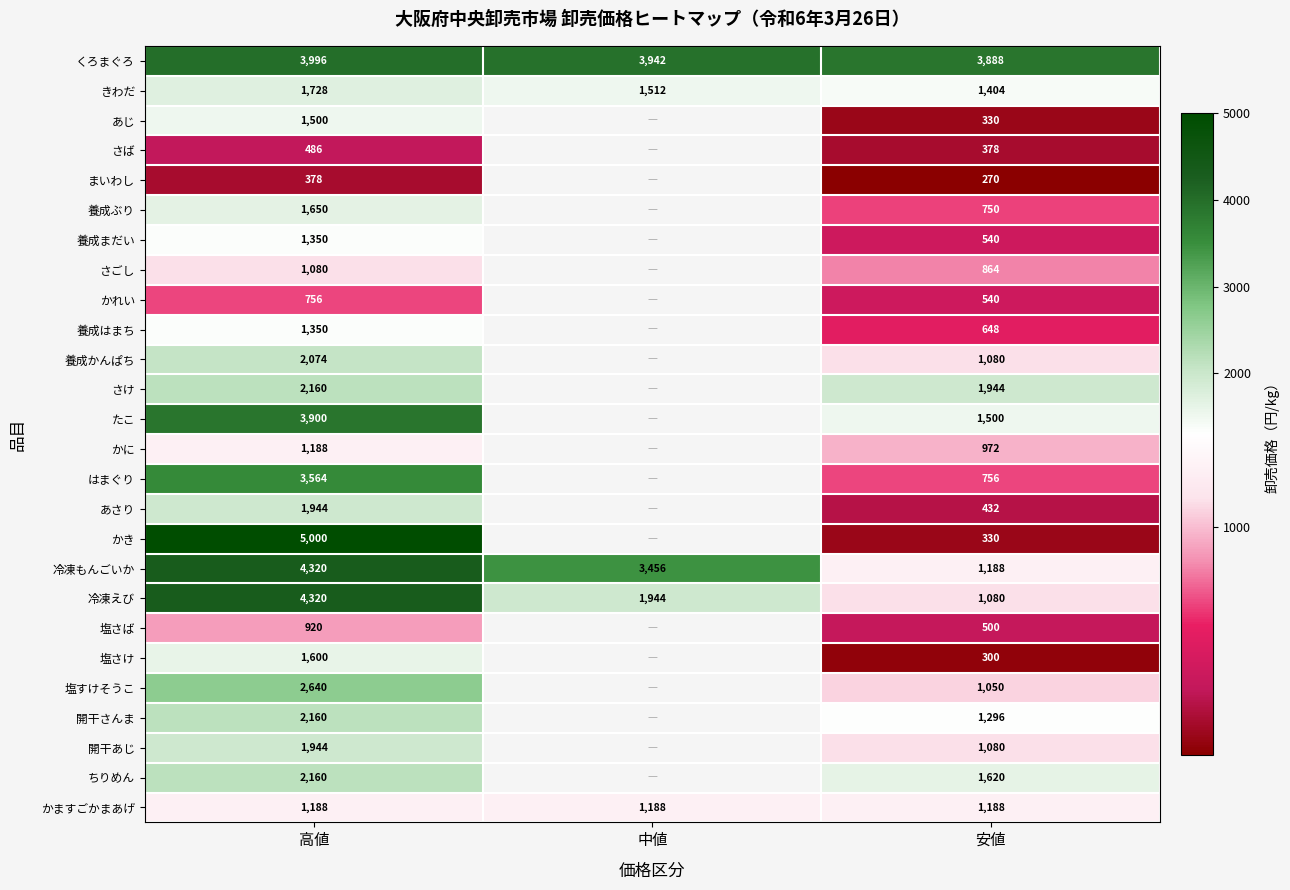

What is the total value across all series at 高値?

55356